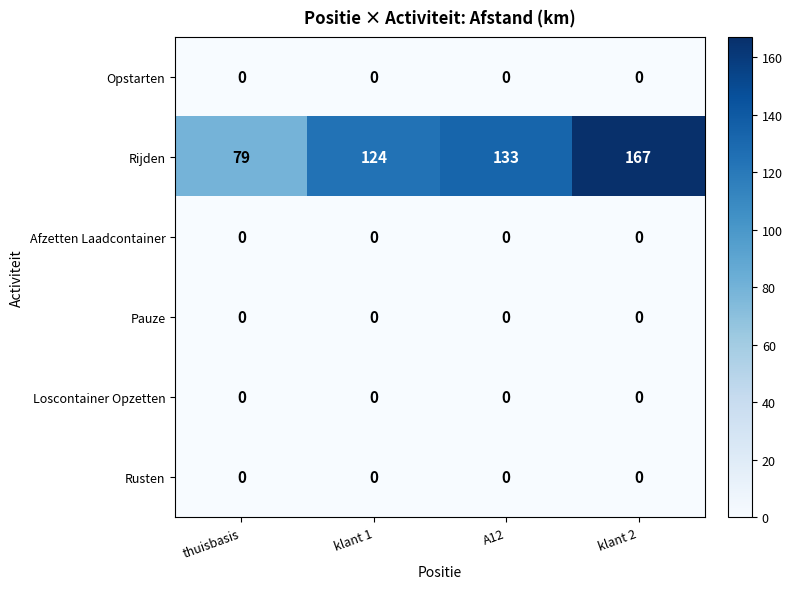

What is the total value across all series at klant 1?

124